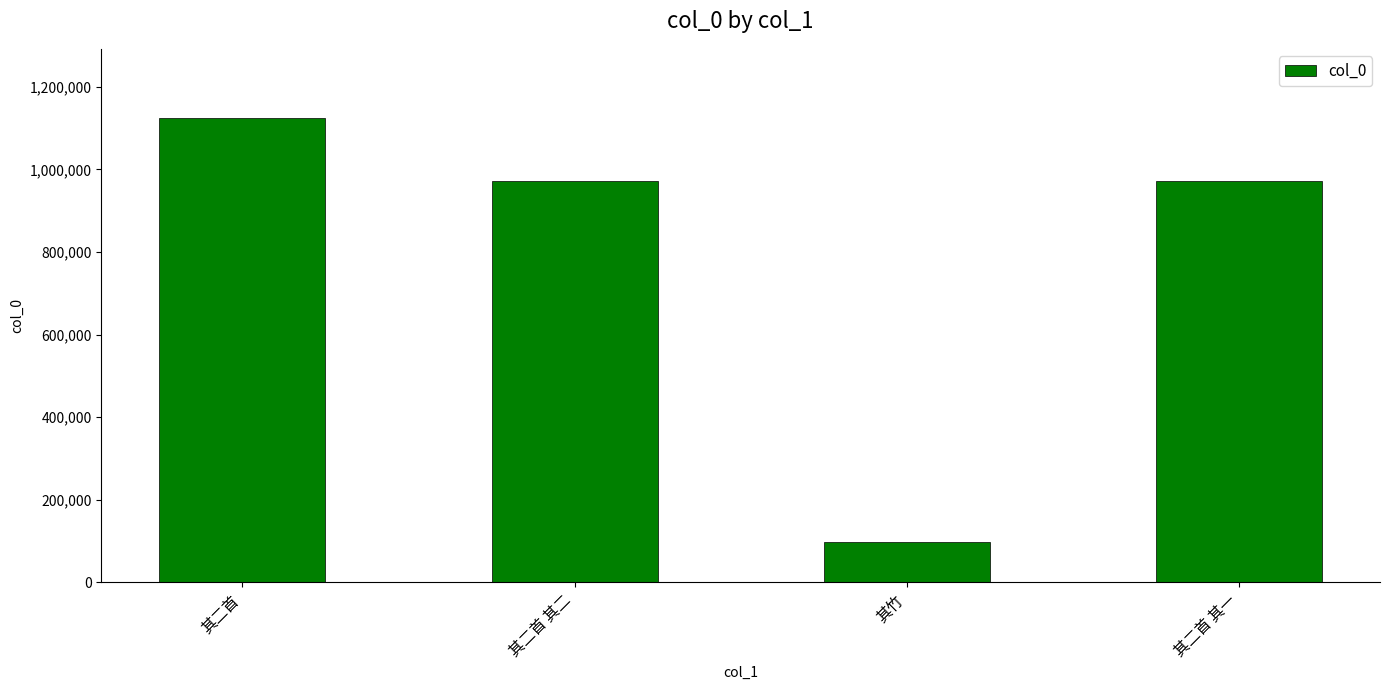

What value does the data have at 其二首, to the nearest 100?

1123600